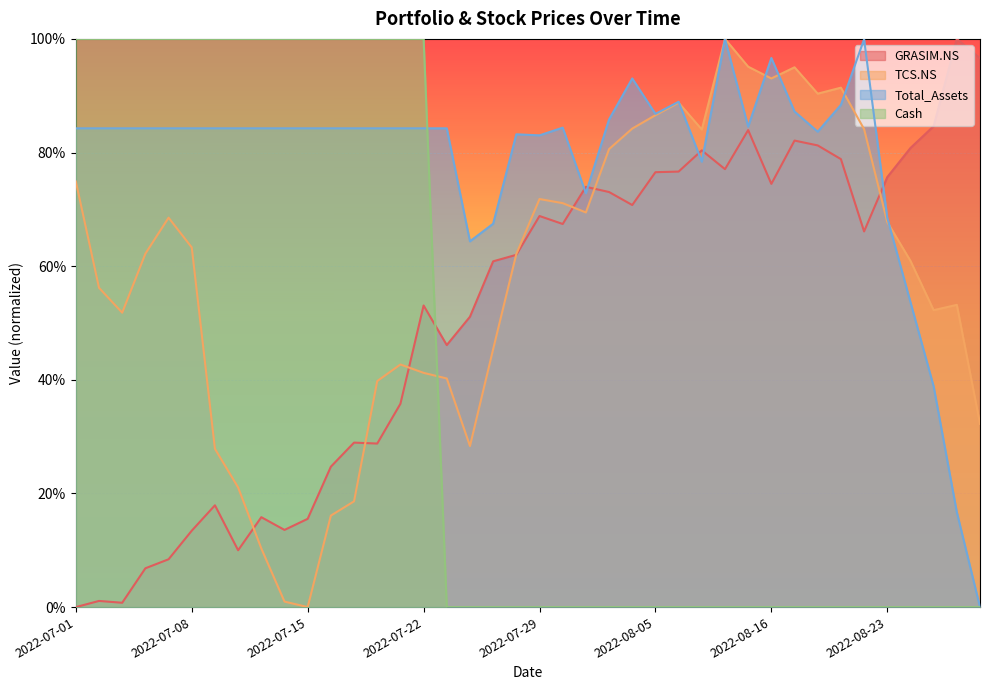

Which has a higher value, 2022-08-04 or 2022-08-02?

2022-08-02